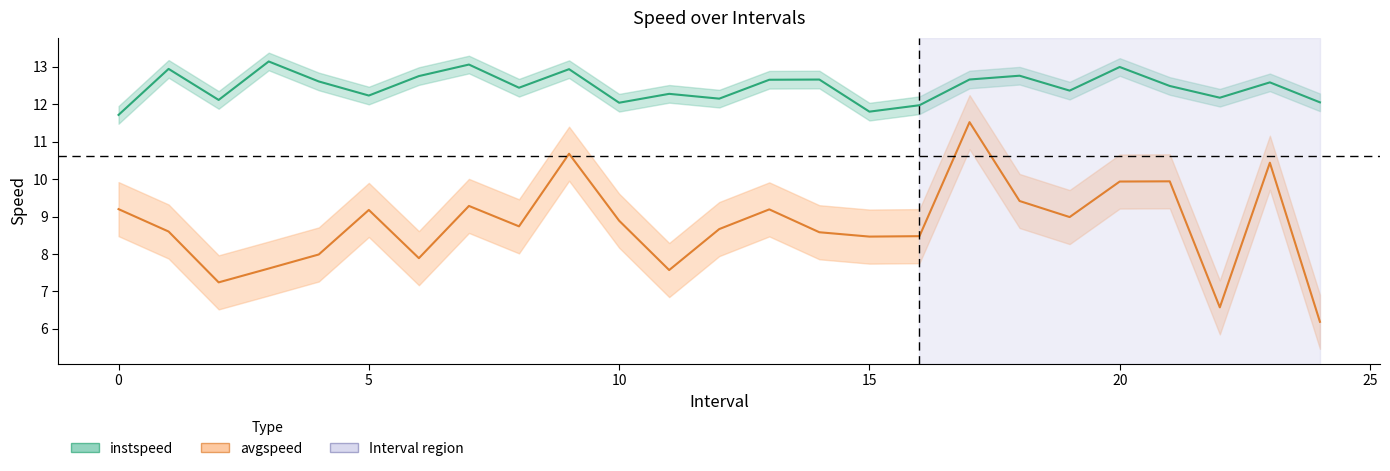

True or false: avgspeed has a value of 14.4 at 15.

False